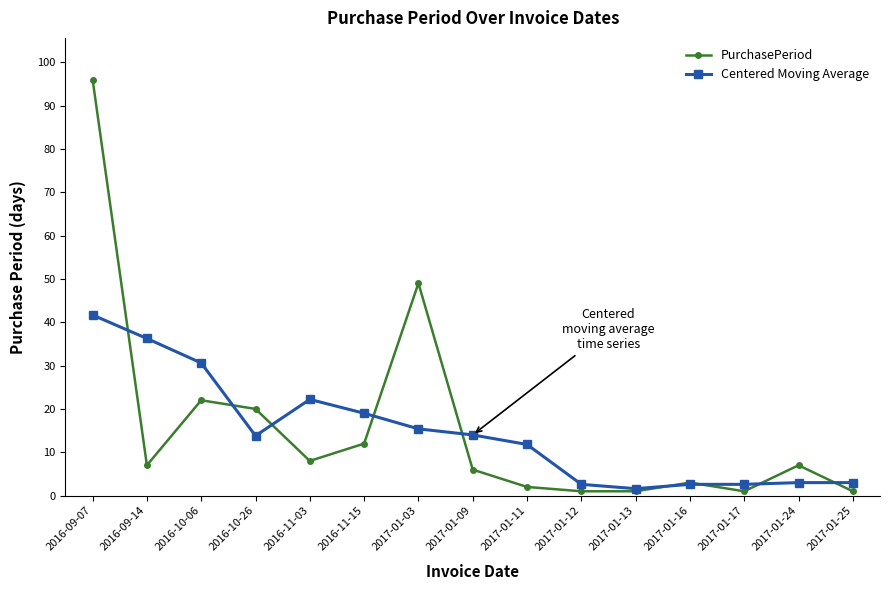

What position from the right is 2016-11-15?

10